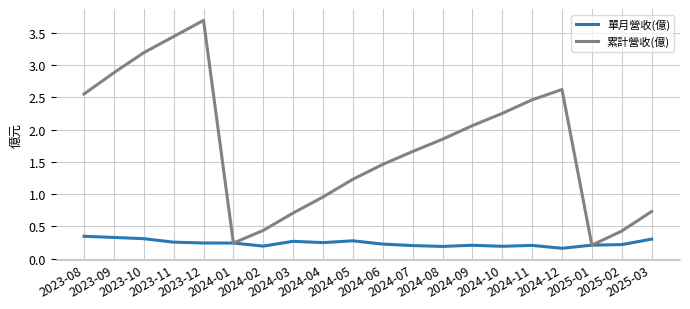

List the series in order of their peak value, highest first.

累計營收(億), 單月營收(億)